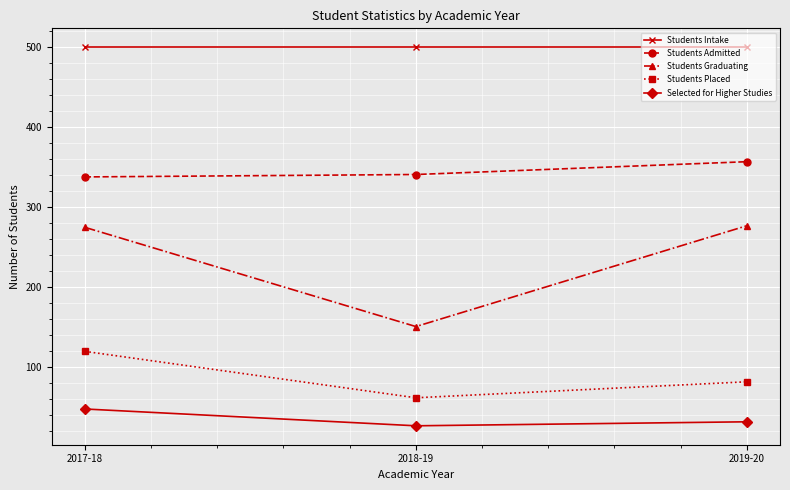

Does the chart display data point markers on the line(s)?

Yes